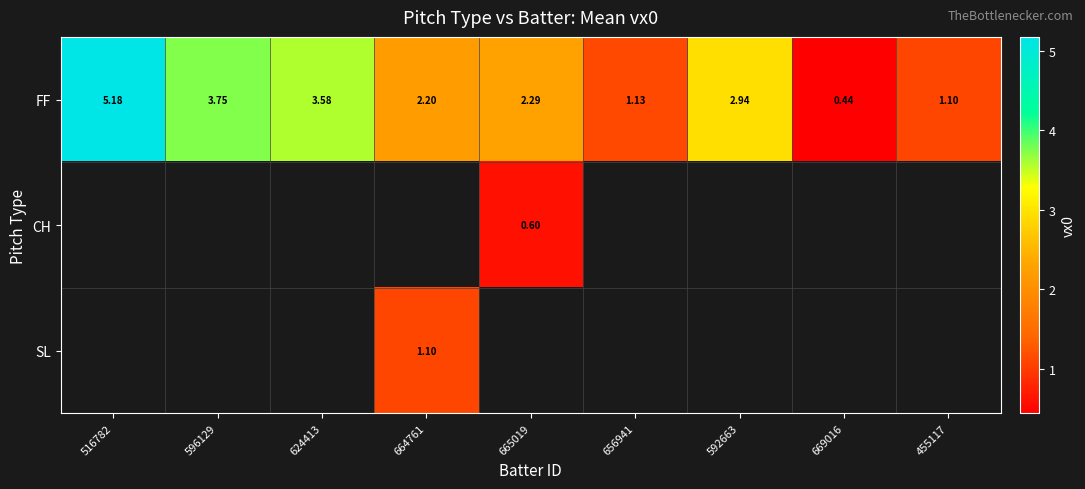

Which series changed the most between 592663 and 669016?

FF